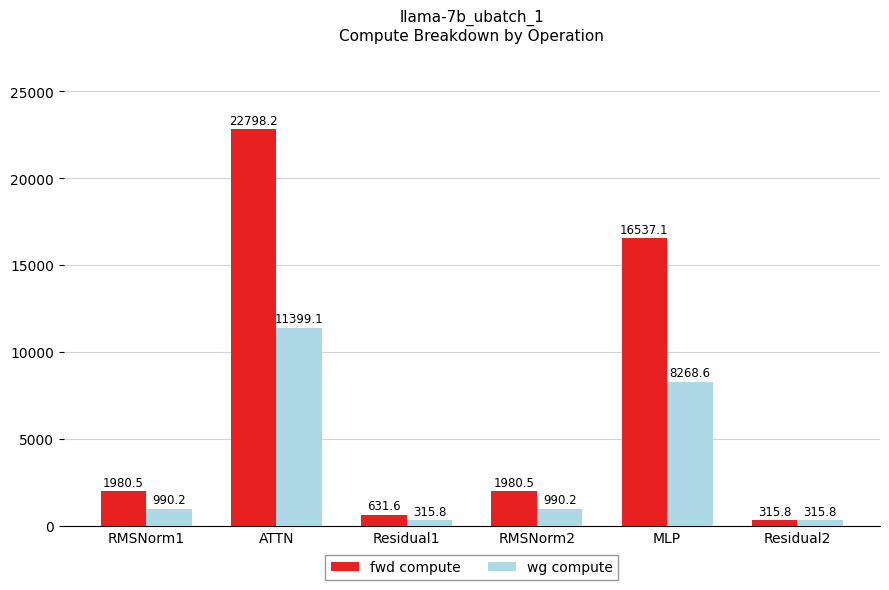

Reading left to right, transcribe all the data shown in this chart.

fwd compute: RMSNorm1=1980.5	ATTN=22798.2	Residual1=631.6	RMSNorm2=1980.5	MLP=16537.1	Residual2=315.8
wg compute: RMSNorm1=990.2	ATTN=11399.1	Residual1=315.8	RMSNorm2=990.2	MLP=8268.6	Residual2=315.8